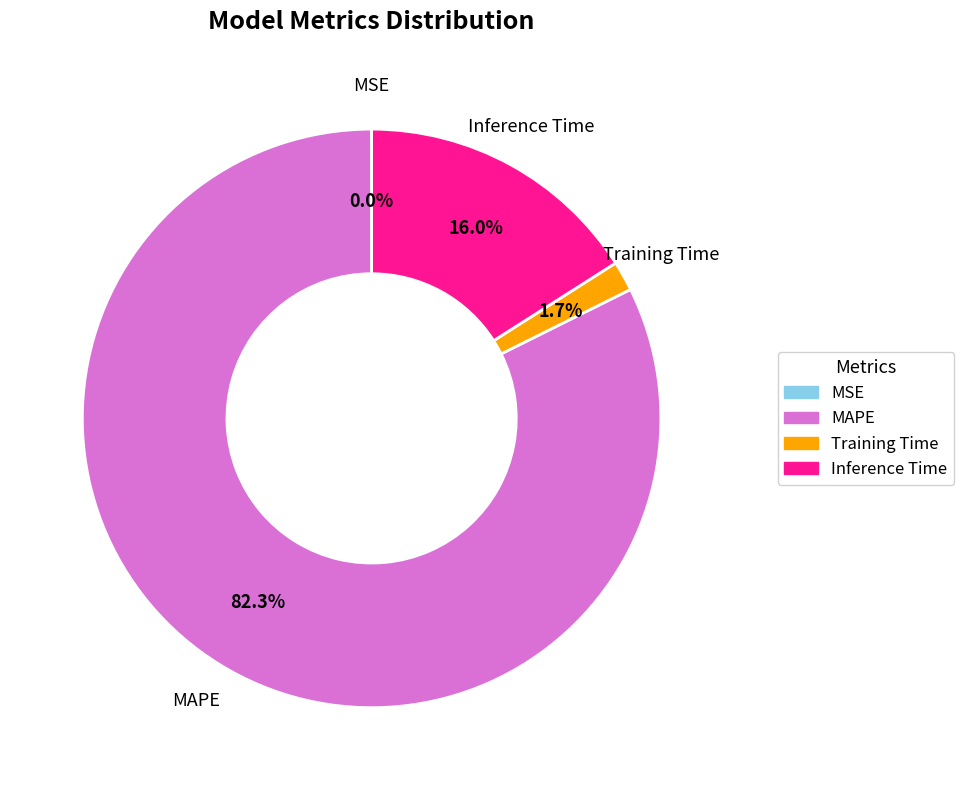

Which has a higher value, MAPE or Training Time?

MAPE